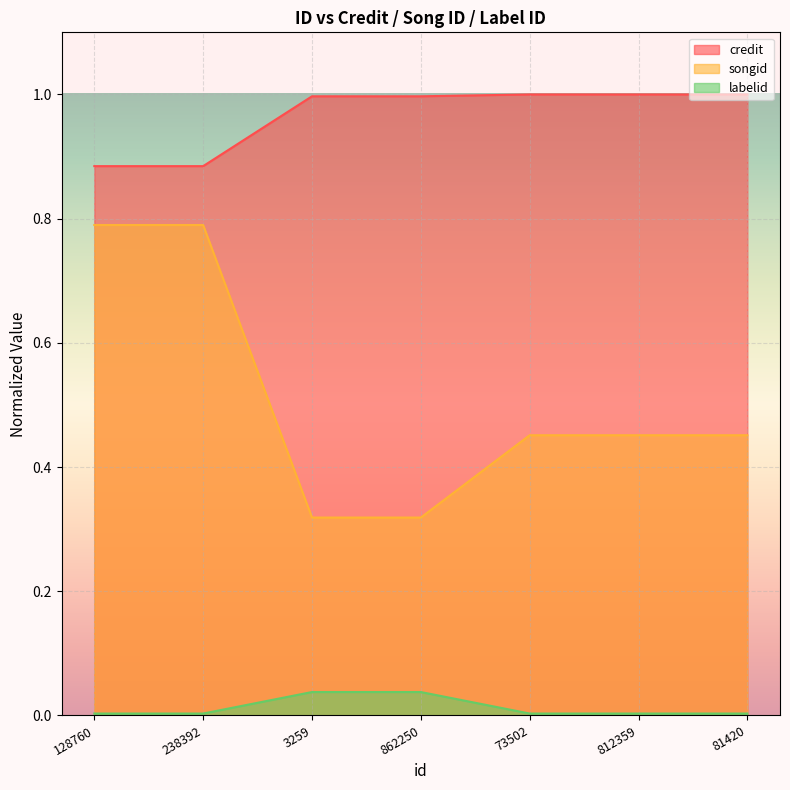

What is the sum of all labelid values?

0.1